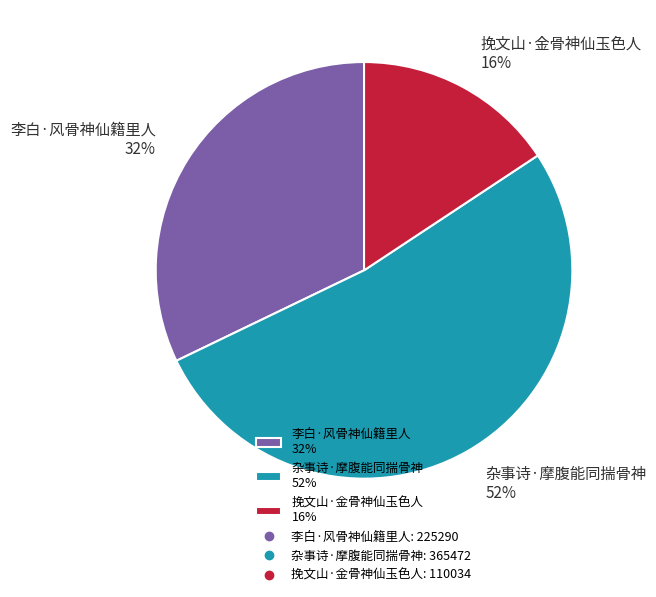

To the nearest percent, what is the combined percentage of 挽文山·金骨神仙玉色人 and 杂事诗·摩腹能同揣骨神?

68%